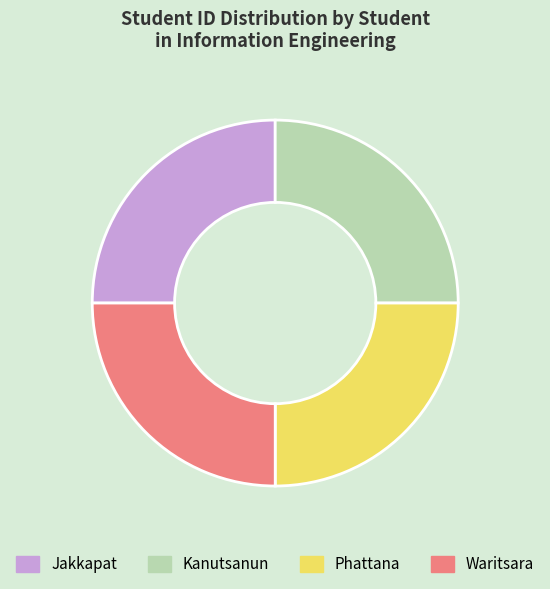

Count the number of slices in the pie.

4